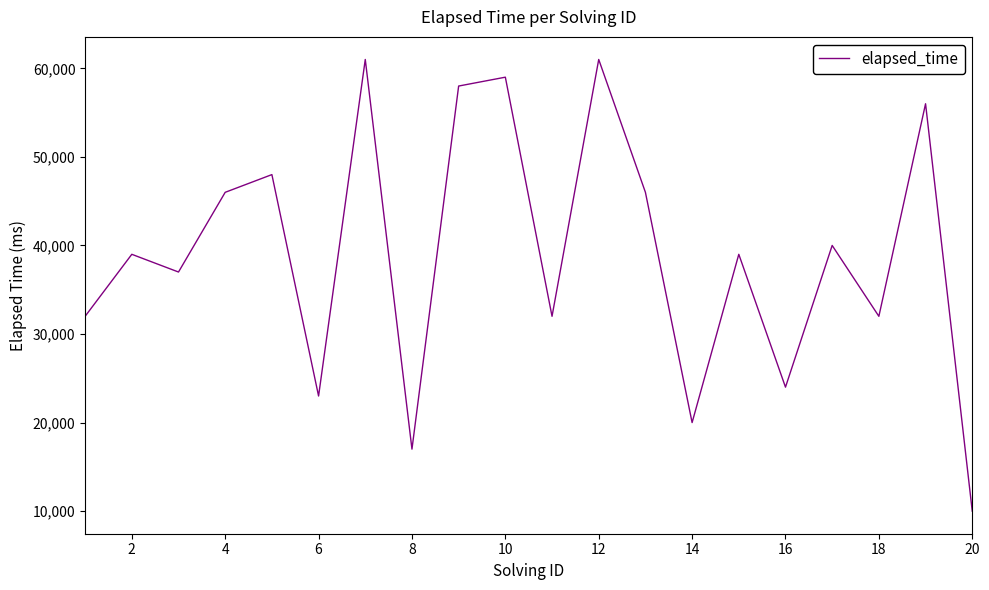

What is the difference between the maximum and minimum values?

51000